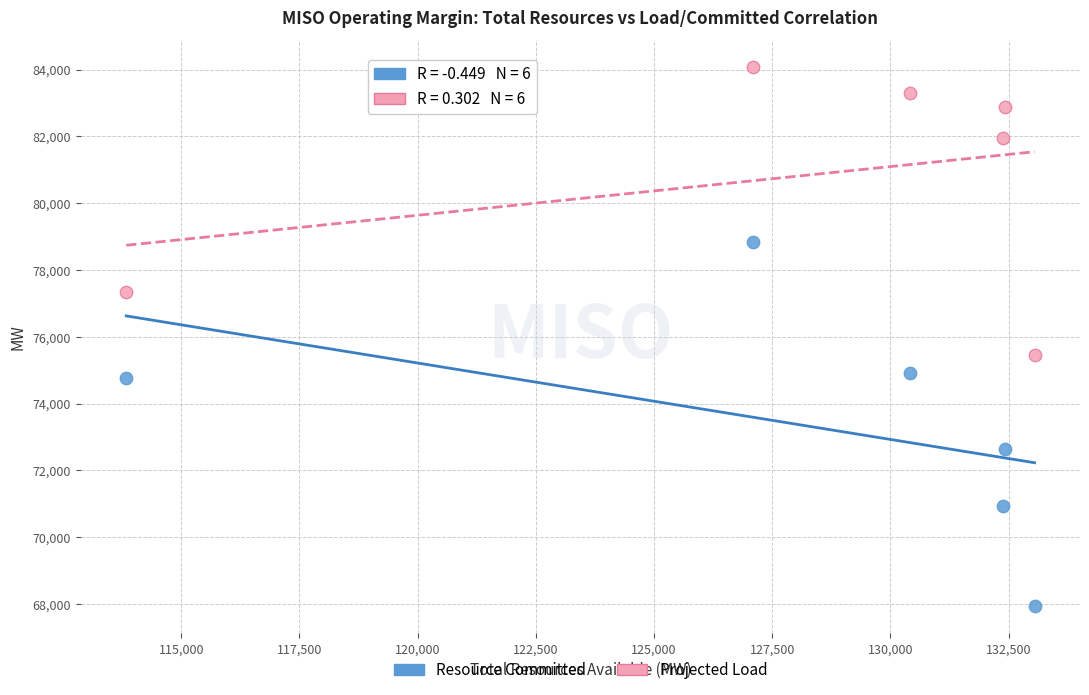

What are all the series names shown in the legend?

Resource Committed, Projected Load